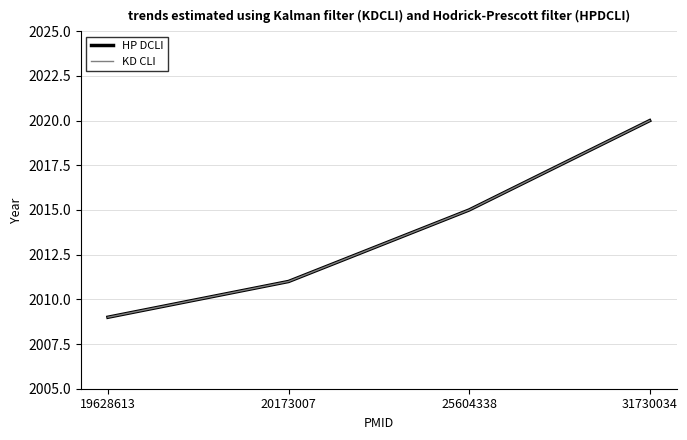

What is the total value across all series at 31730034?

4040